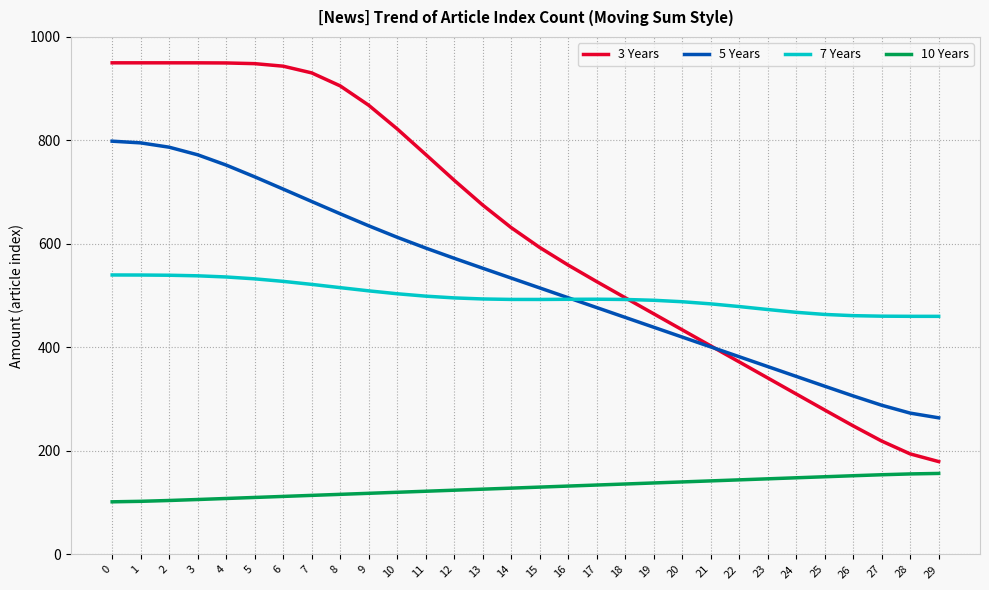

Which series has the widest spread of values?

3 Years